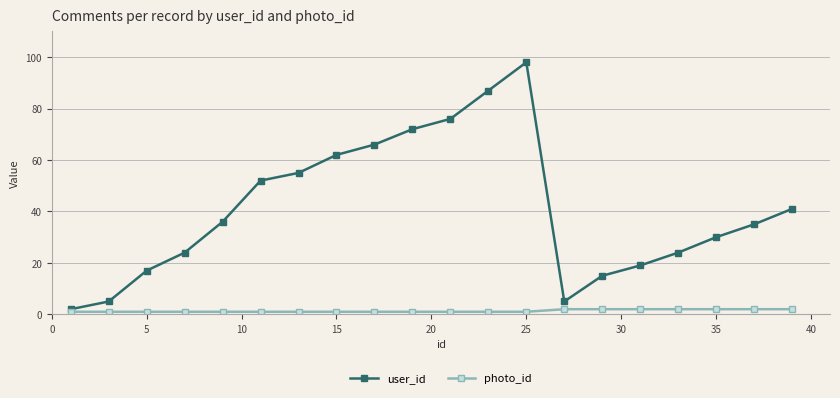

List the series in order of their overall mean, lowest first.

photo_id, user_id